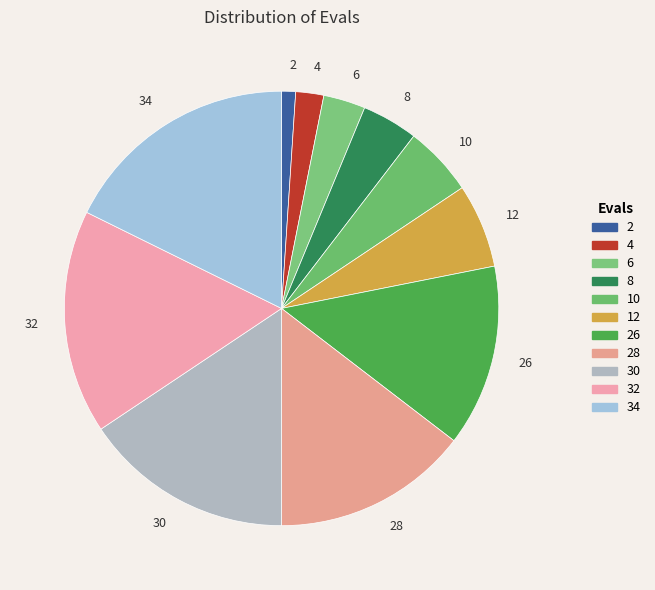

Do 30 and 26 together represent more than half of the pie?

No